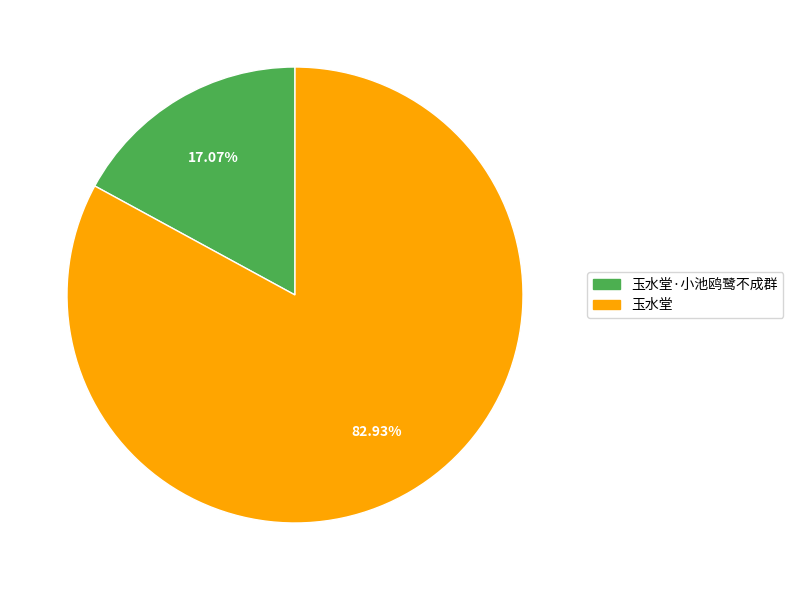

How many slices are in this pie chart?

2